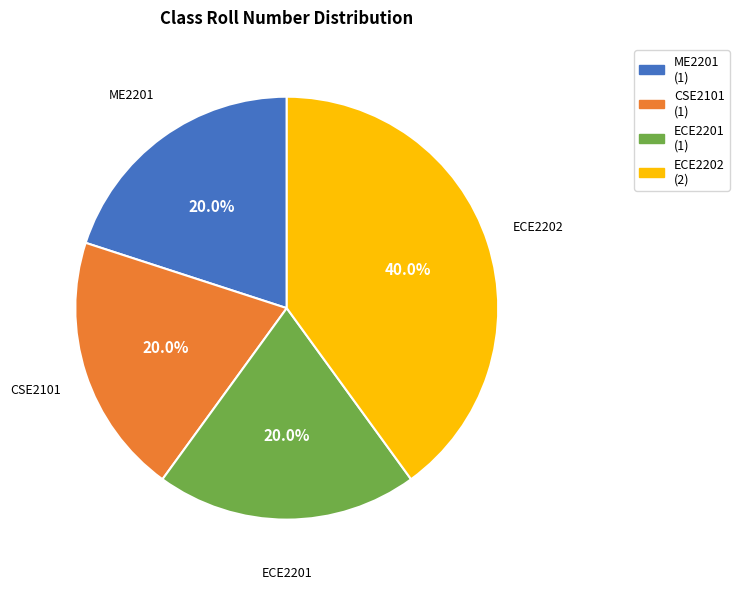

Which slice is the largest?

ECE2202